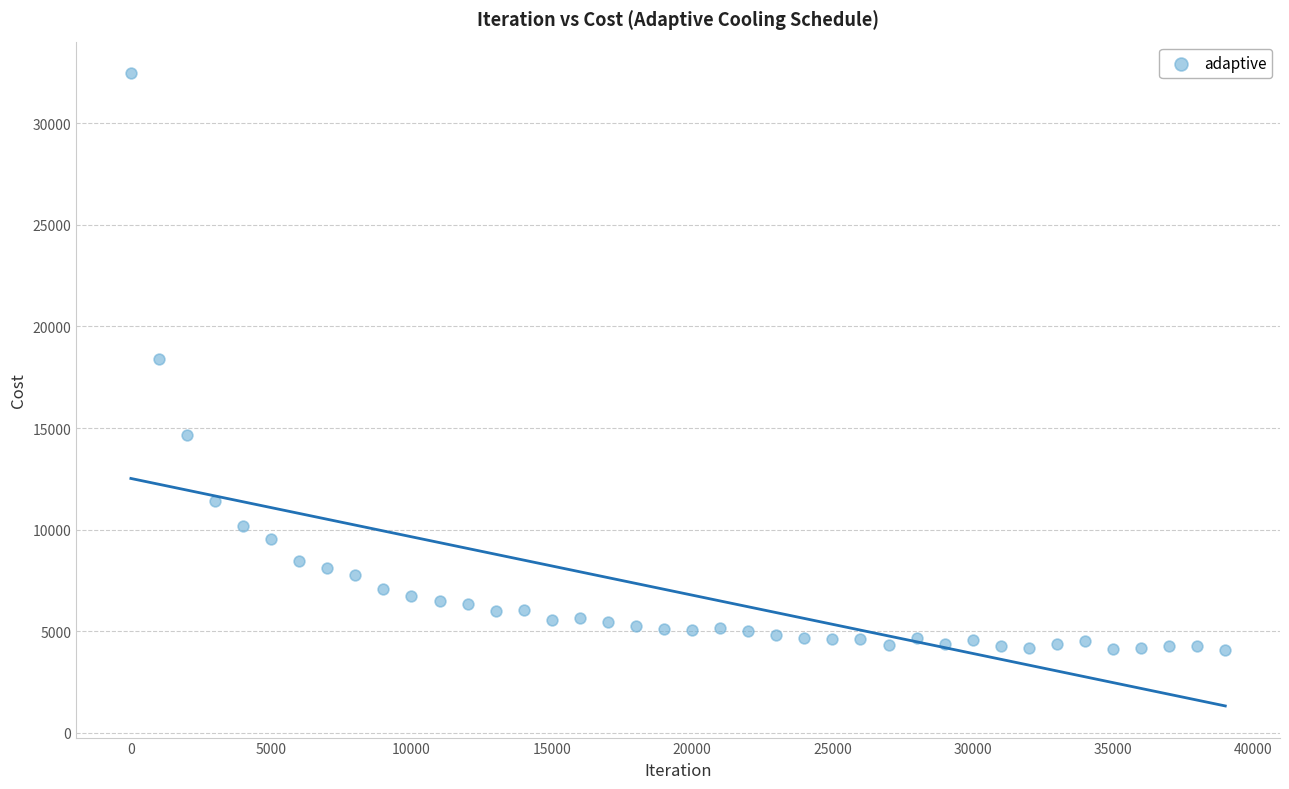

What is the range of X values (max minus min)?

38999.0